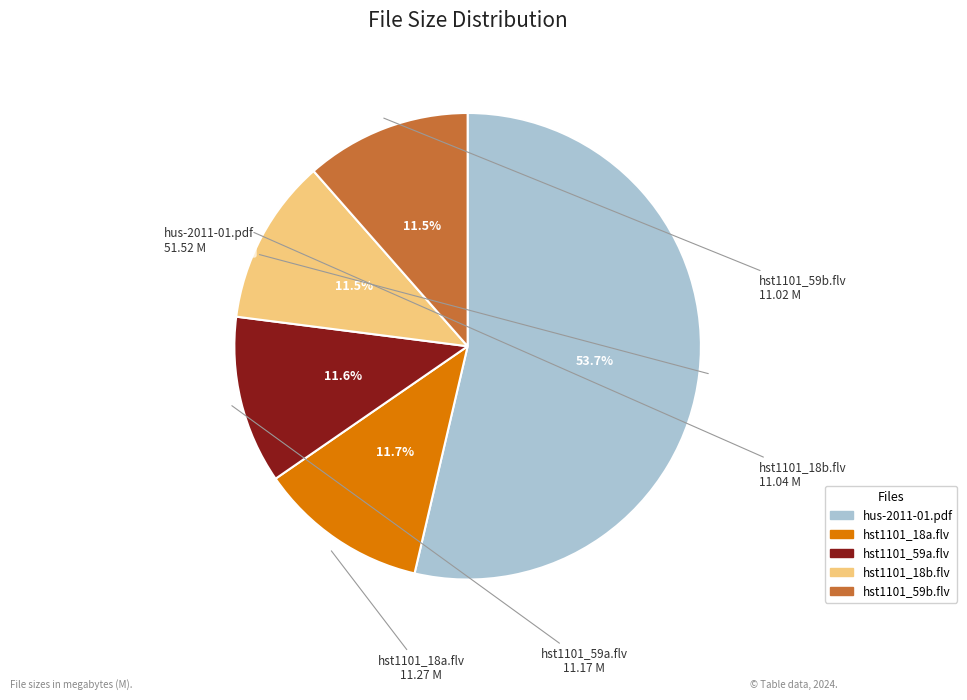

Which category has the biggest portion of the pie?

hus-2011-01.pdf